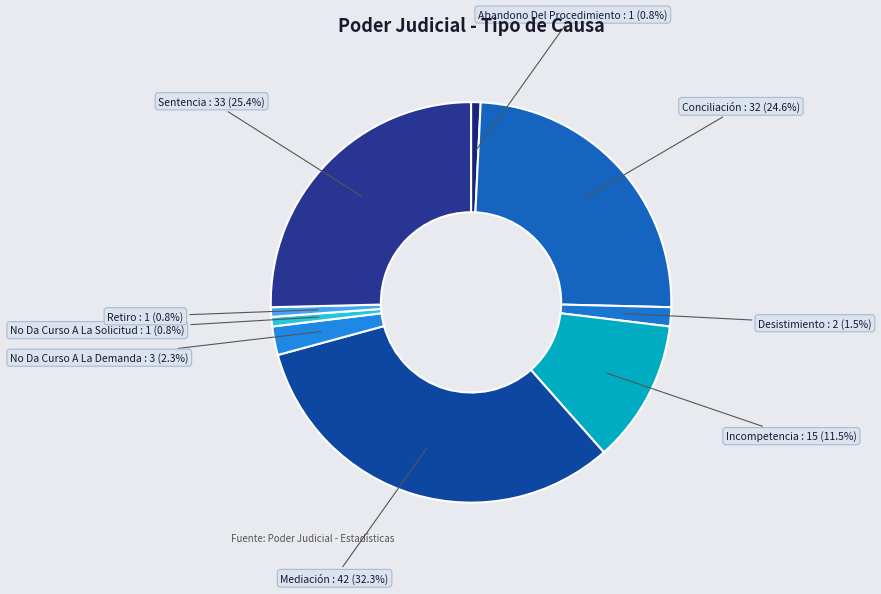

To the nearest percent, what is the difference between the Incompetencia and Sentencia slice percentages?

14%